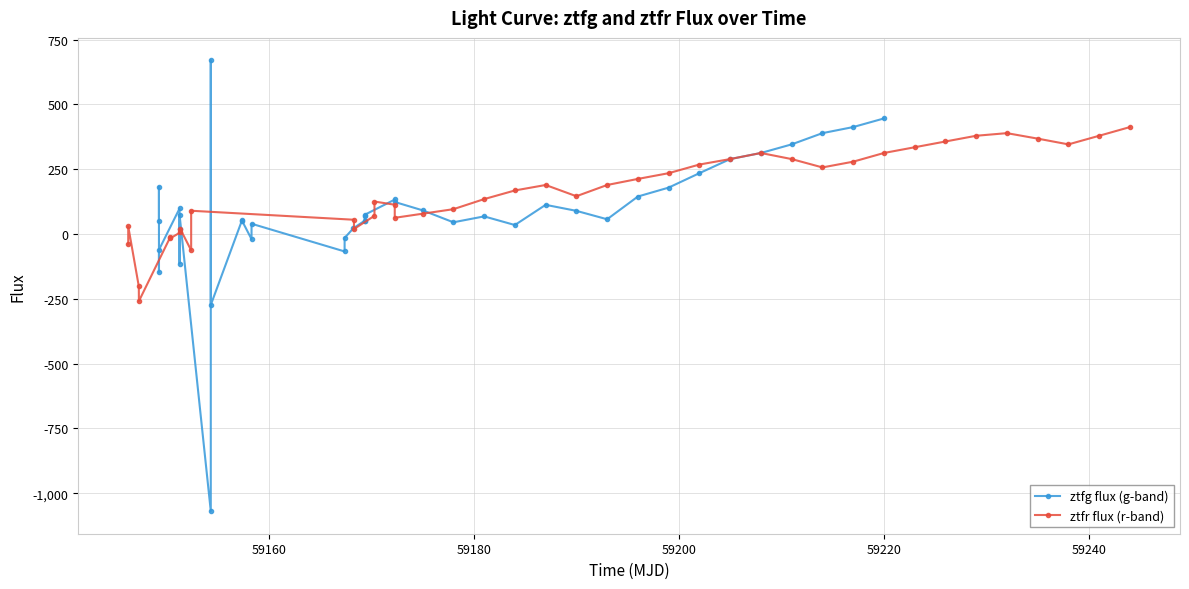

List the series in order of their overall mean, lowest first.

ztfg flux (g-band), ztfr flux (r-band)